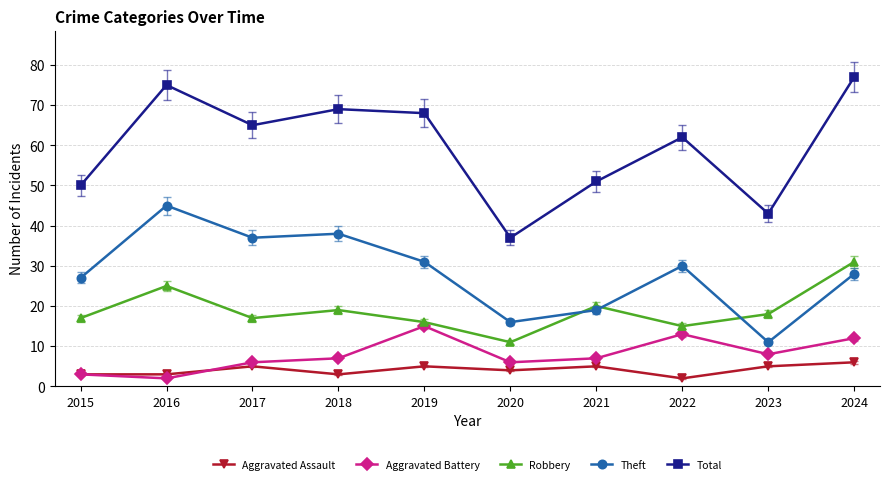

True or false: Aggravated Battery and Total intersect in this chart.

False